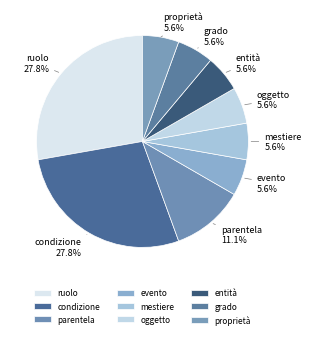

How many slices are in this pie chart?

9